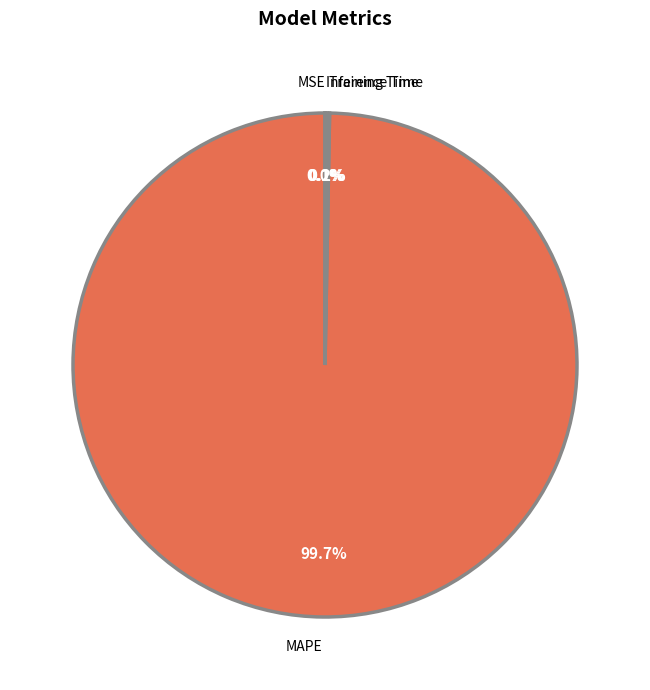

Which category has the biggest portion of the pie?

MAPE